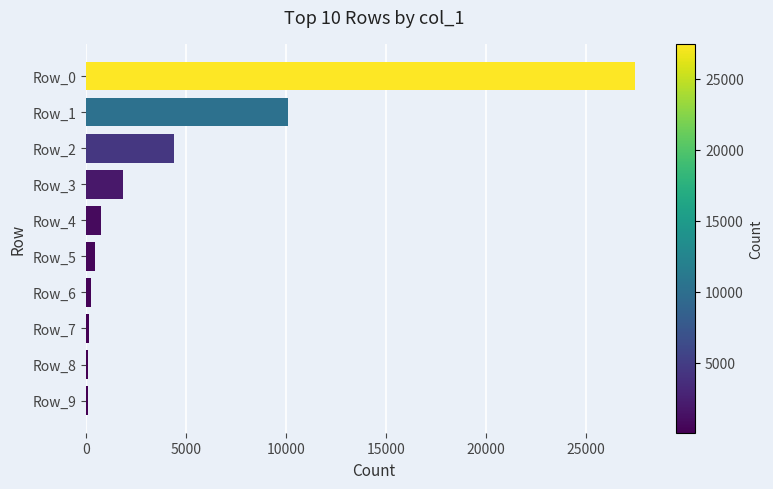

Which label corresponds to the largest value in the chart?

Row_0